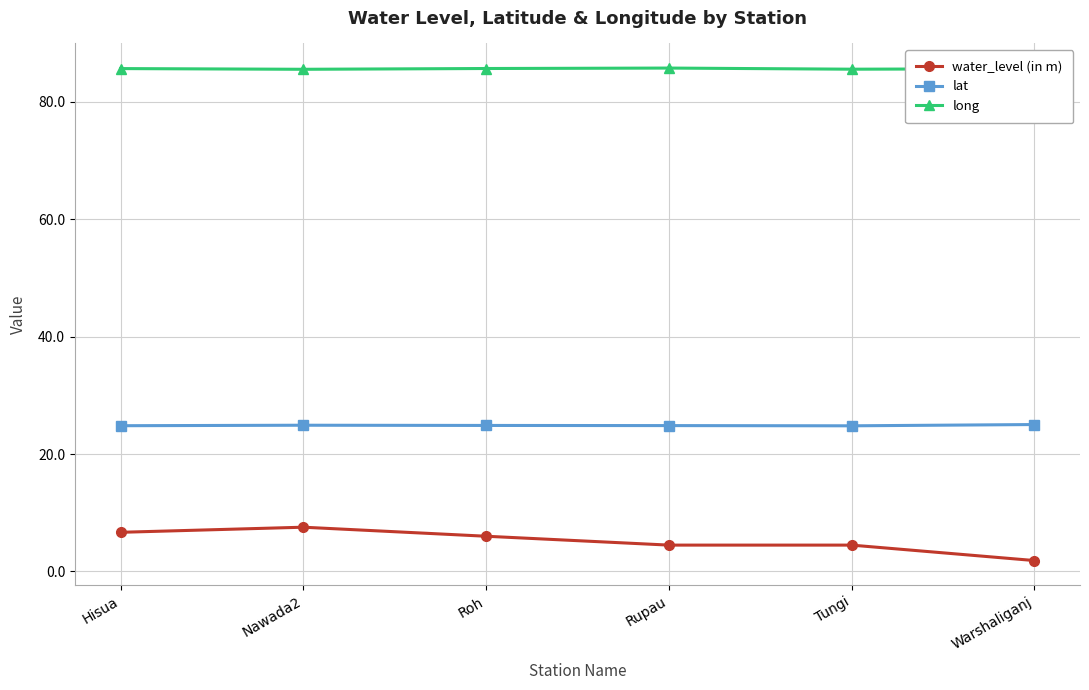

What is the label of the 4th point from the right?

Roh